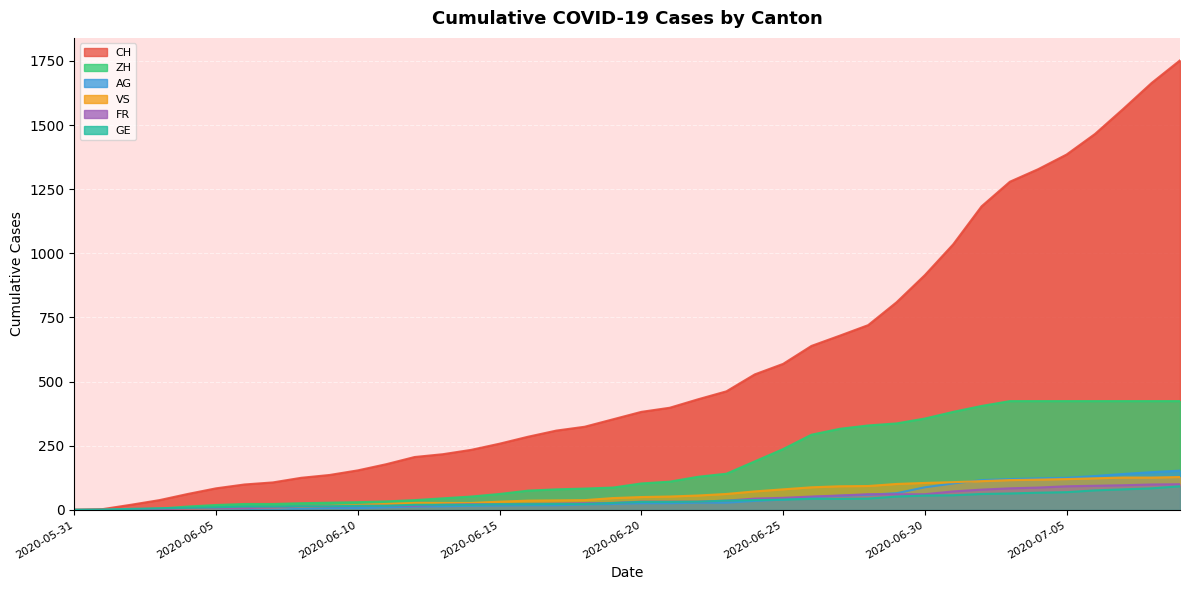

What are all the series names shown in the legend?

CH, VS, GE, AG, FR